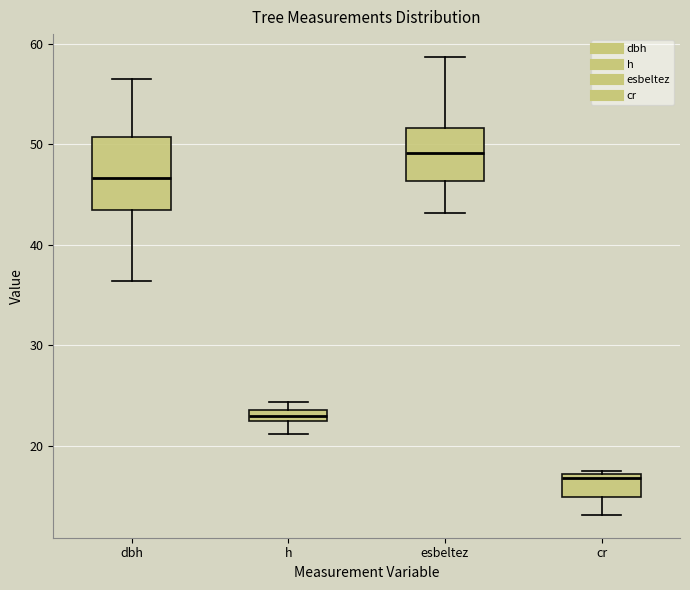

Which box's median line is the lowest?

cr